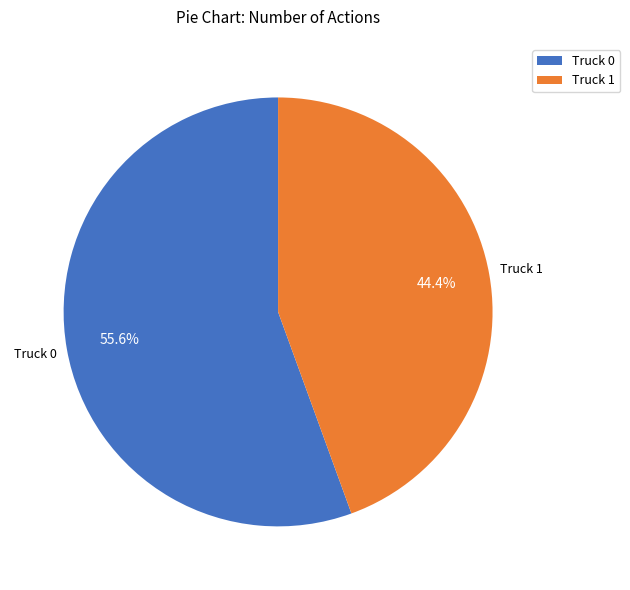

What is the majority slice?

Truck 0